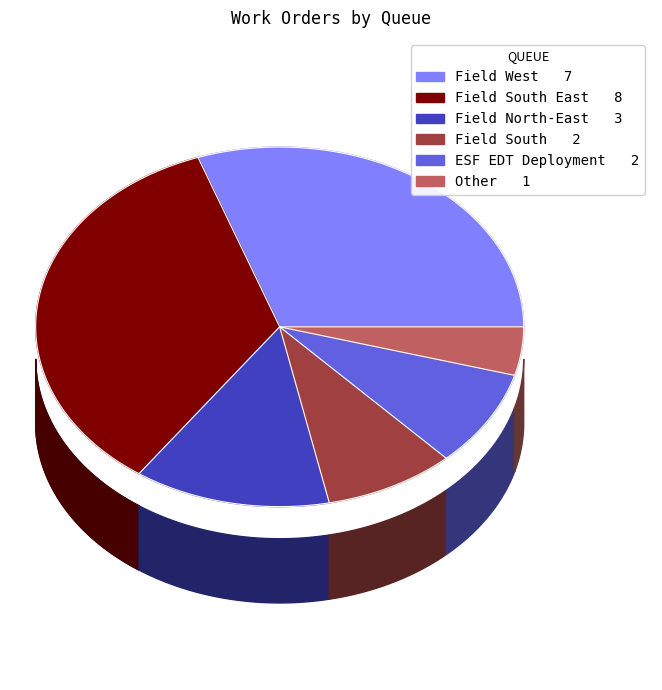

What is the largest slice in the pie chart?

Field South East